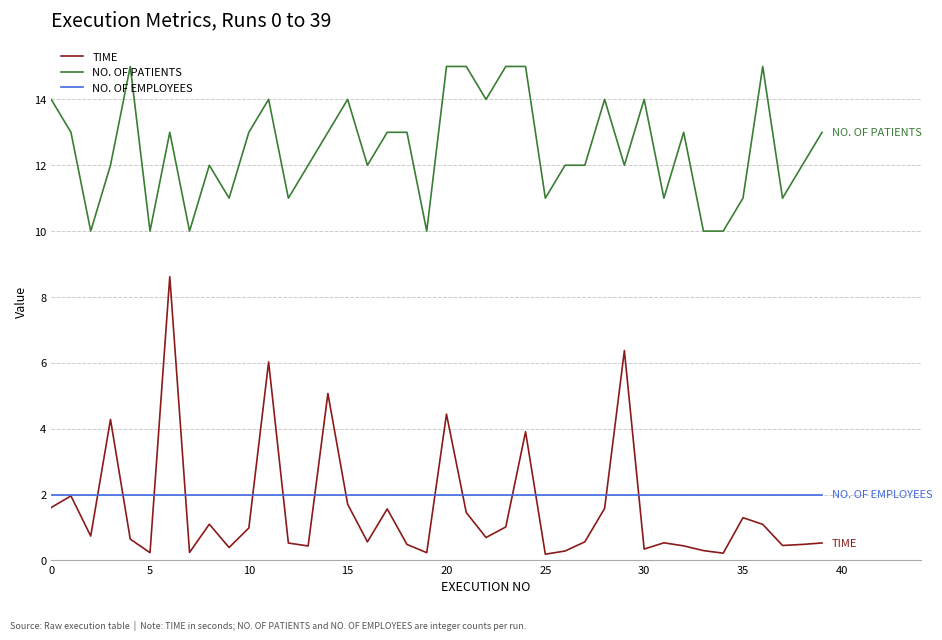

True or false: NO. OF PATIENTS and NO. OF EMPLOYEES cross at least once.

False